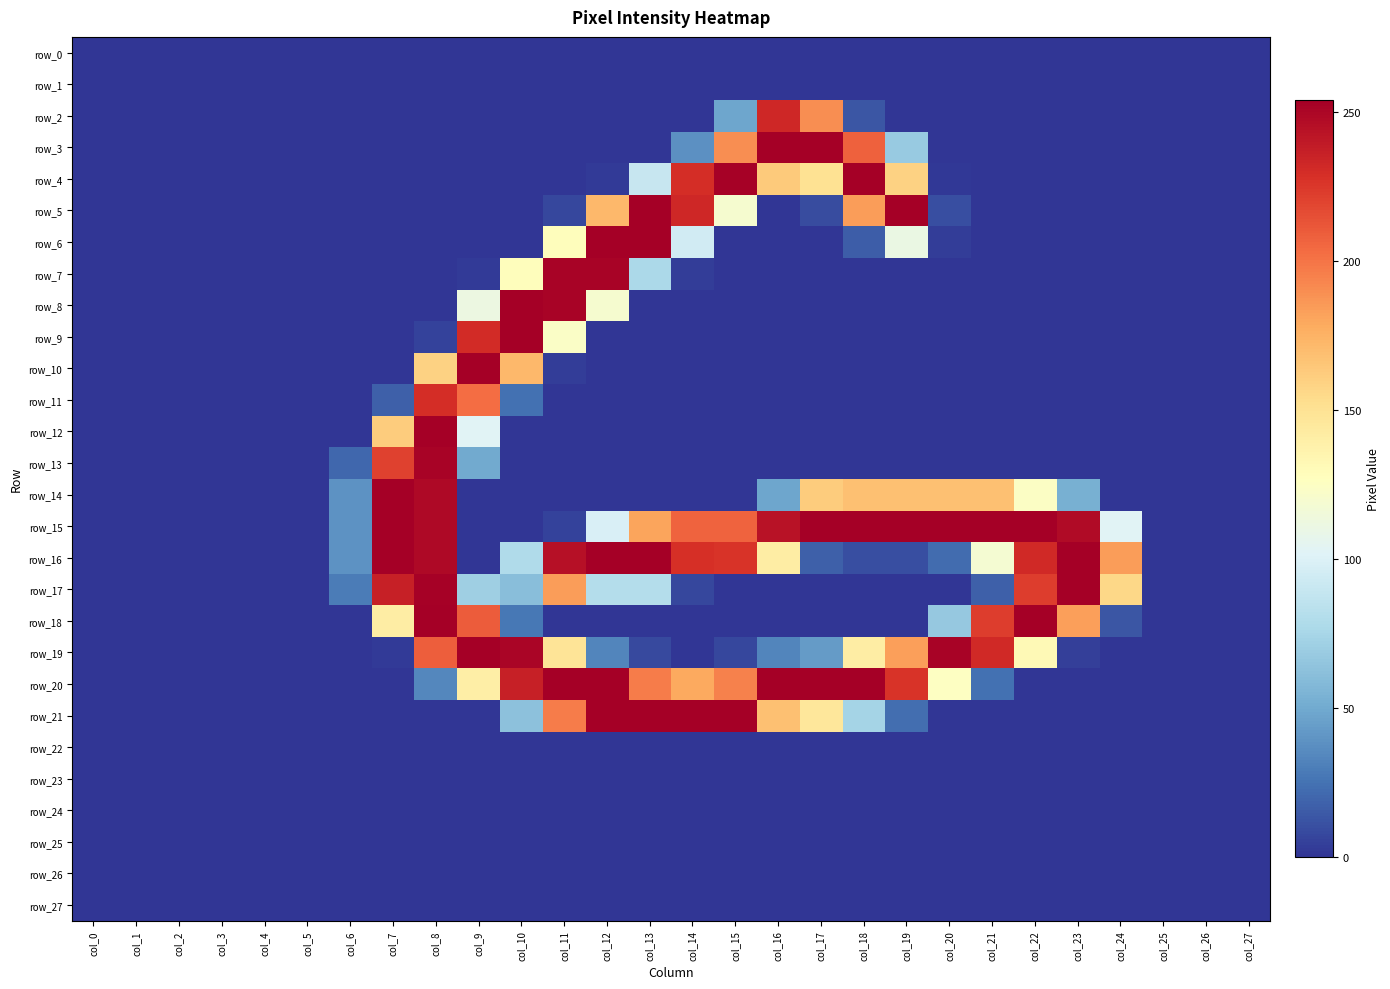

Between col_21 and col_13, which is larger?

col_21